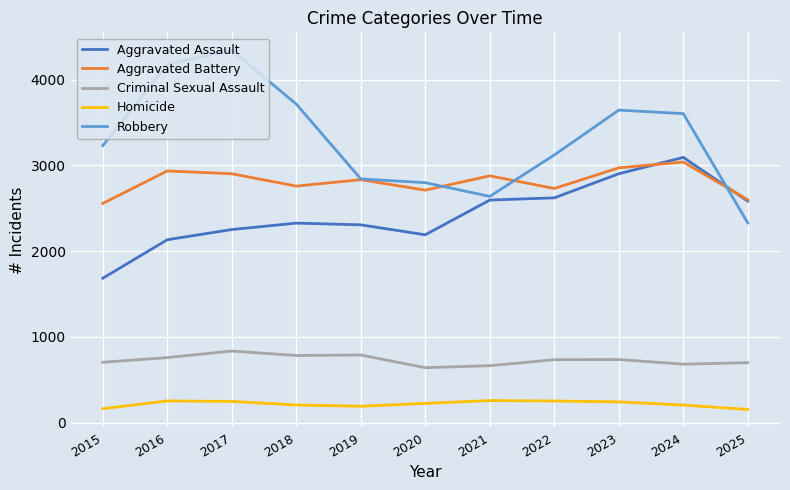

What is the spread (max minus min) of values at 2020?

2576